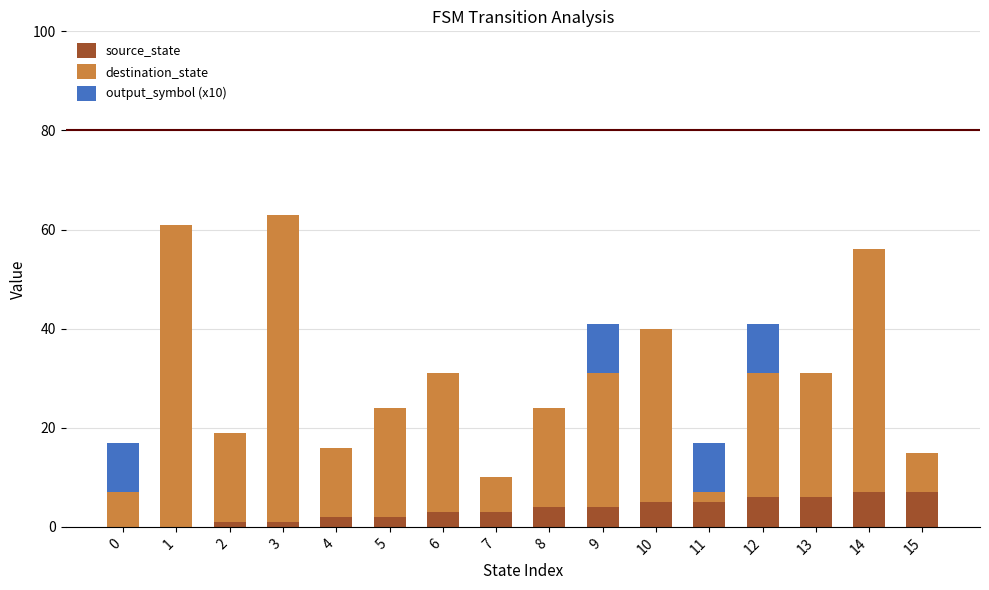

The source_state series shows 1 at 3. True or false?

True